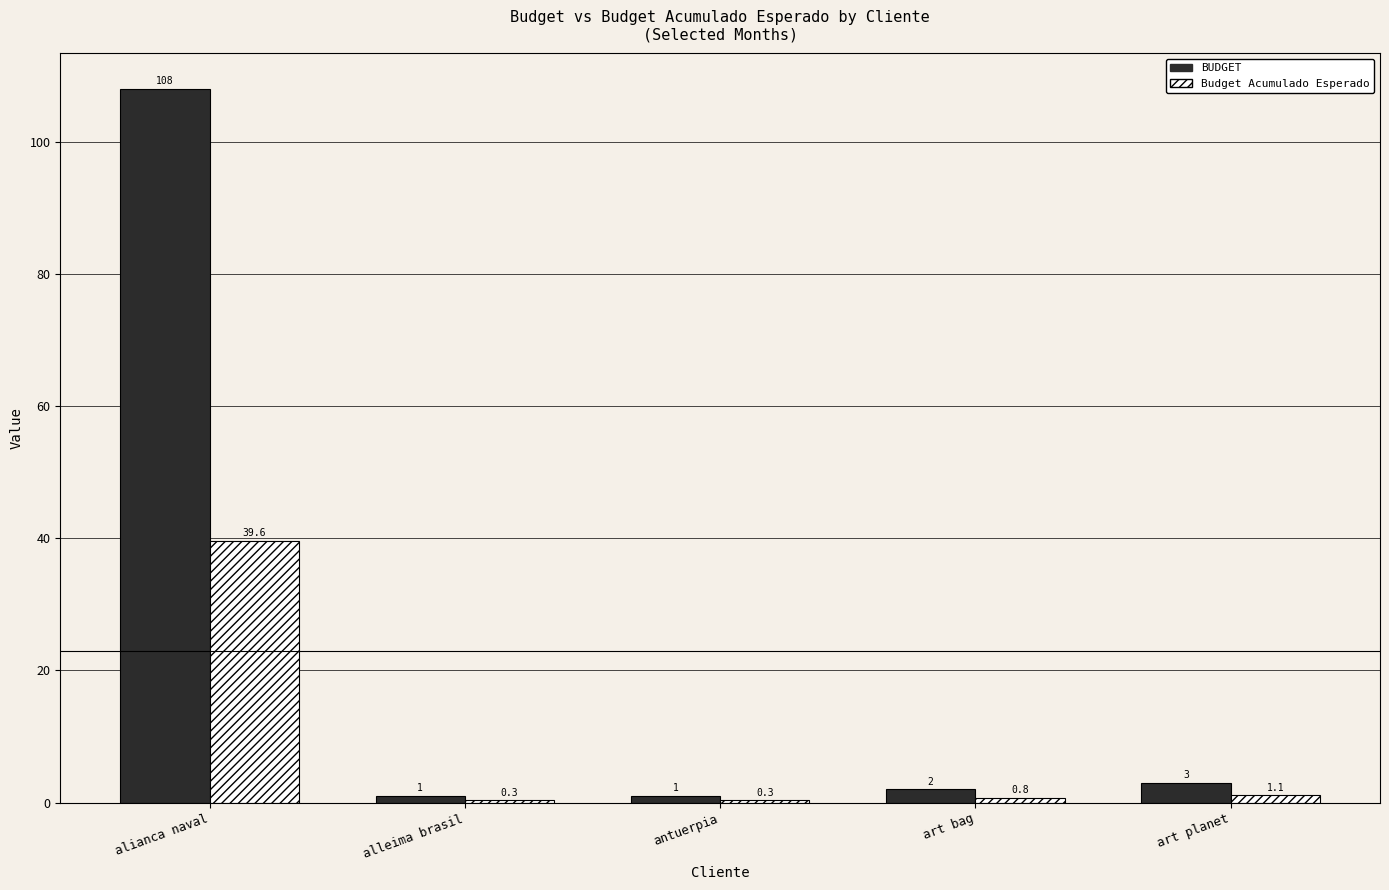

What are all the series names shown in the legend?

BUDGET, Budget Acumulado Esperado